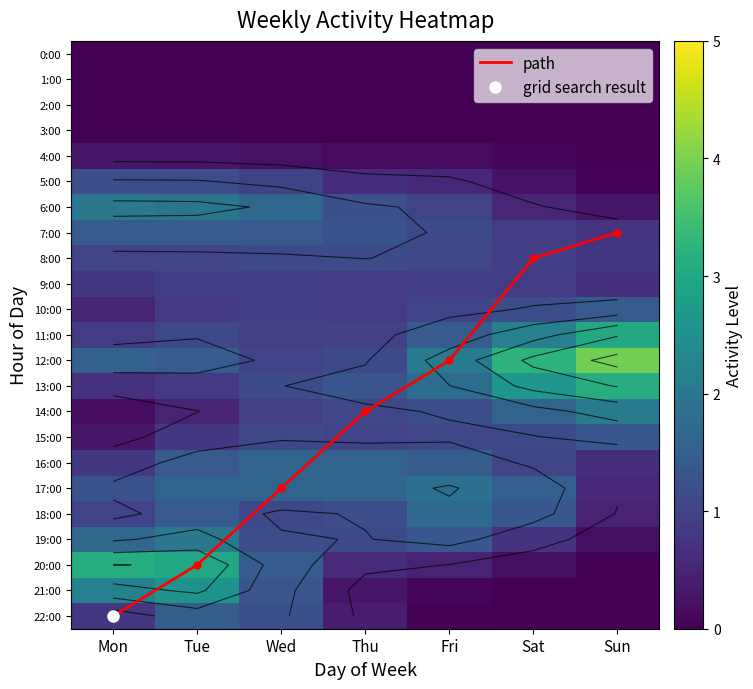

How many data points in 6:00 are less than 1?

2